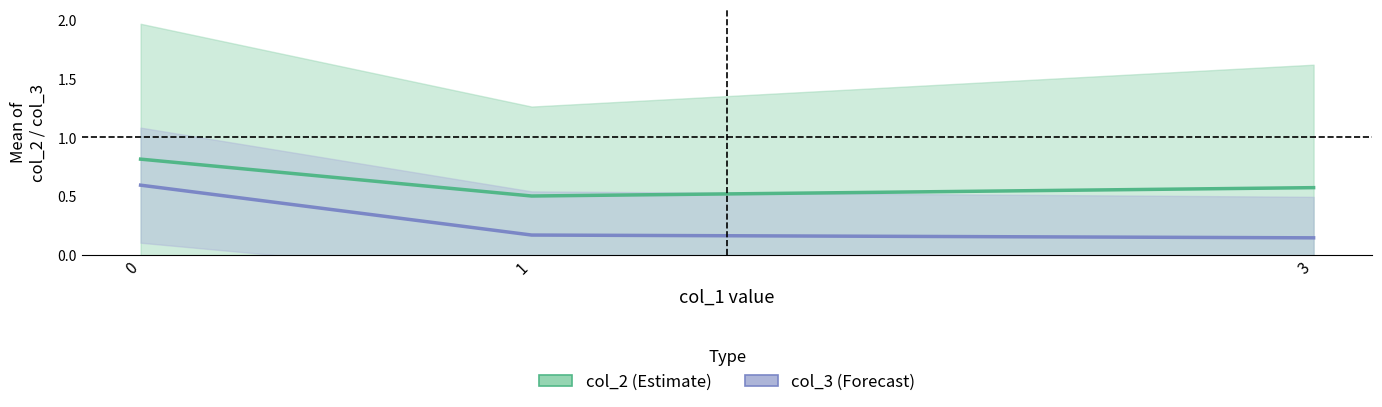

Does the chart have visible grid lines?

No